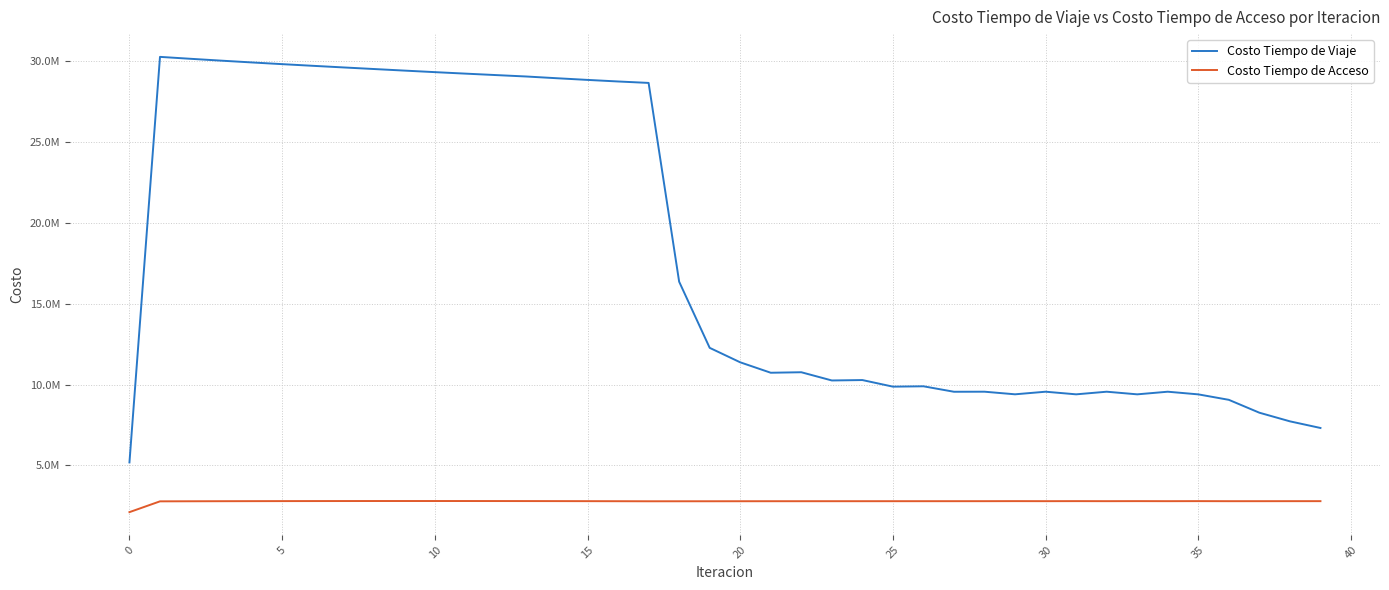

What is the difference between the maximum and minimum values in the Costo Tiempo de Viaje series?

25063994.2